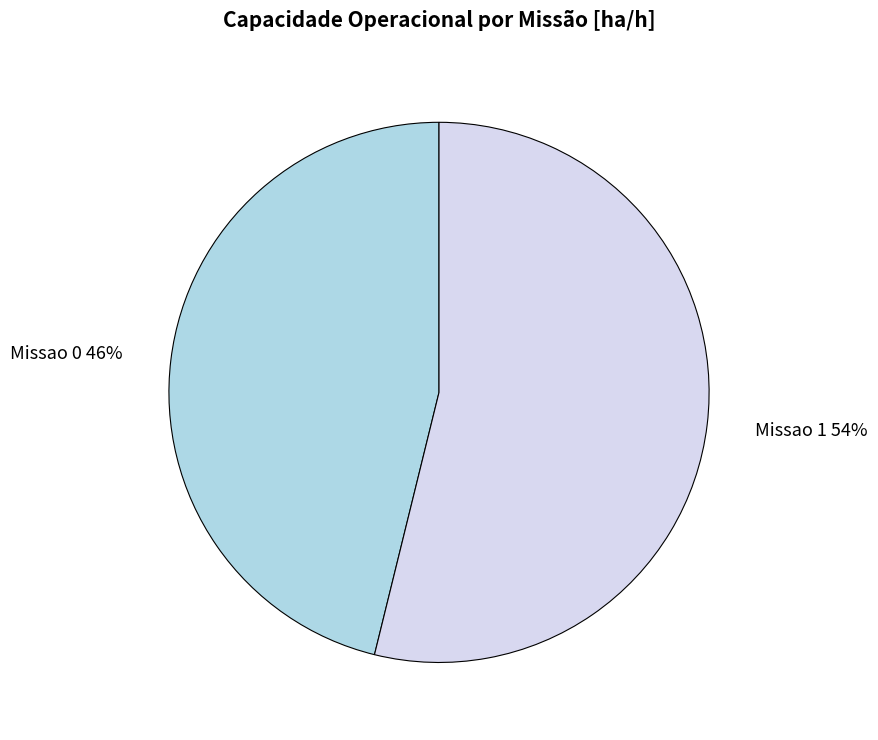

Rank the categories by value from highest to lowest.

Missao 1, Missao 0